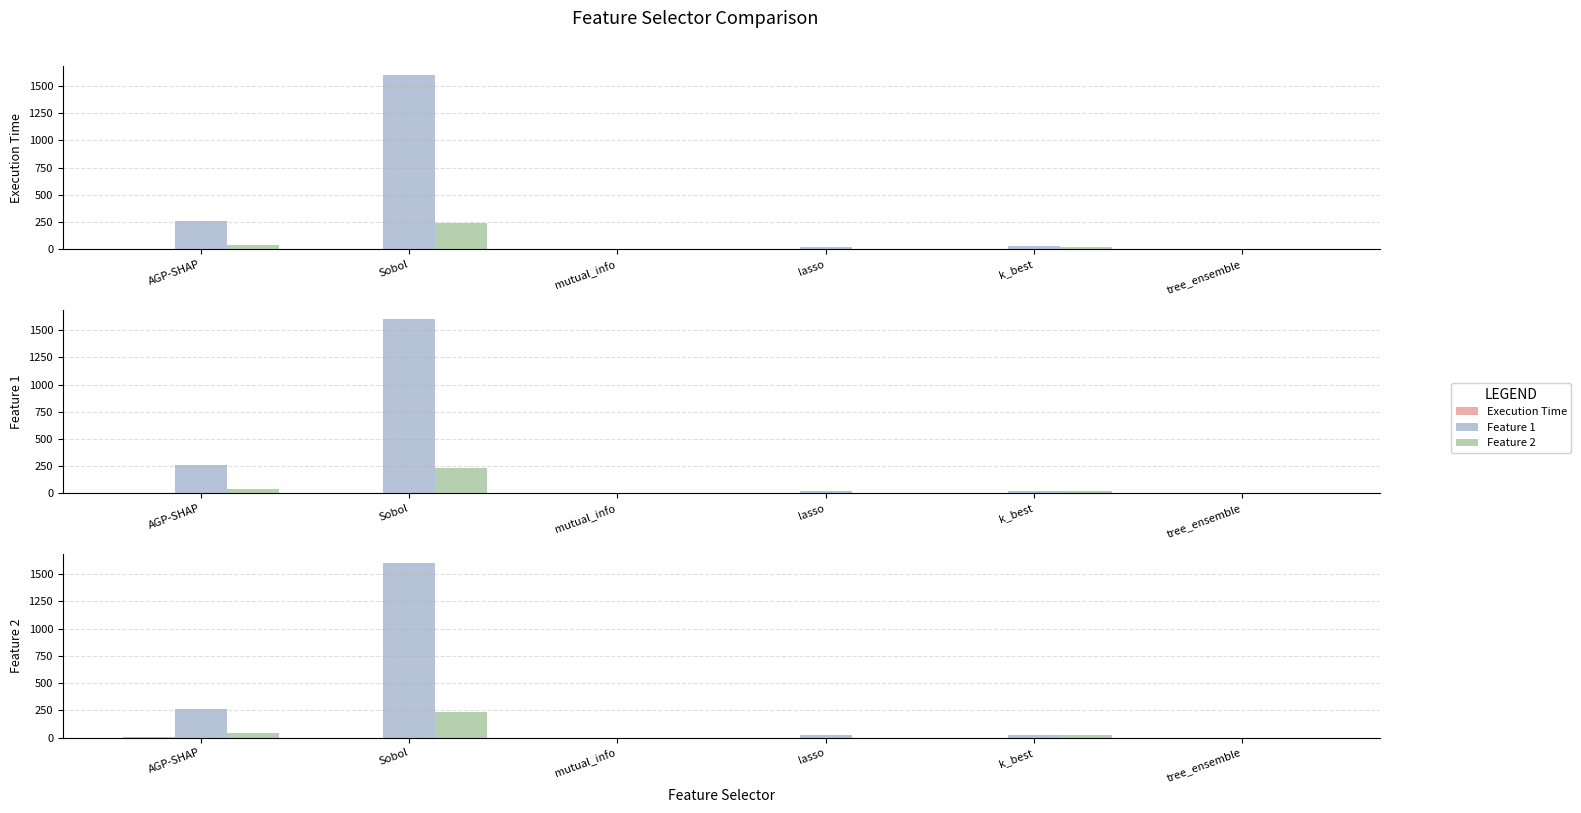

How many values in the Feature 1 series exceed 25?

4